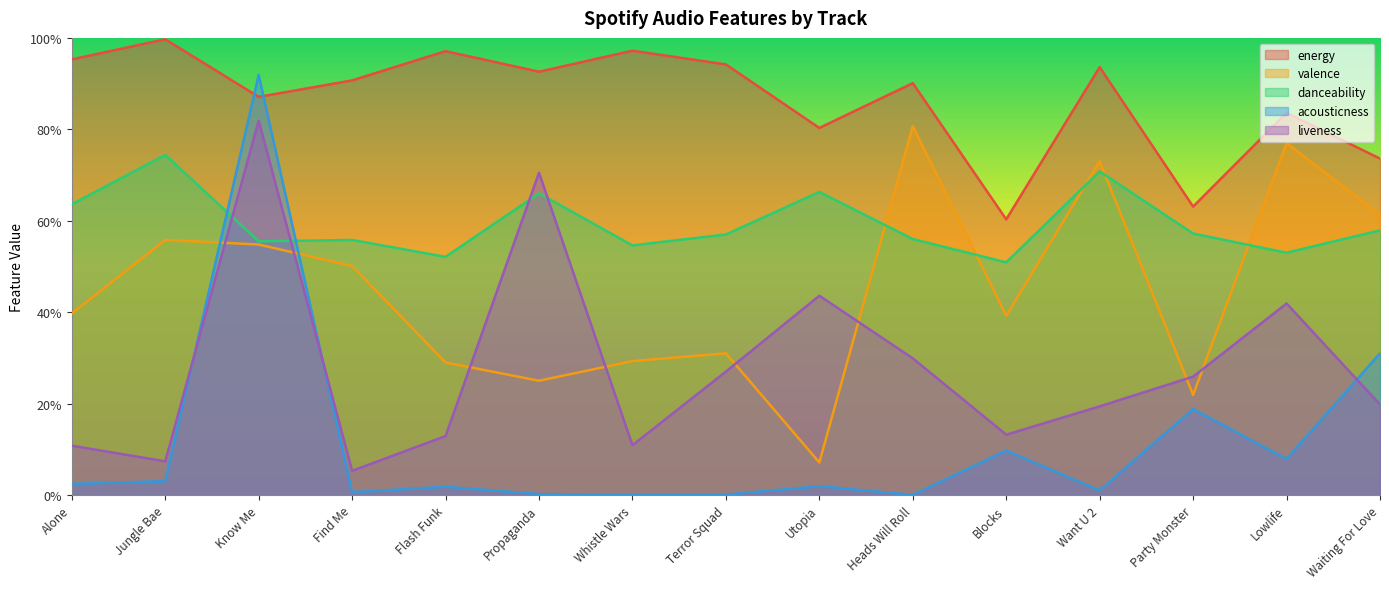

In valence, how many points are higher than both neighbors (excluding endpoints)?

5